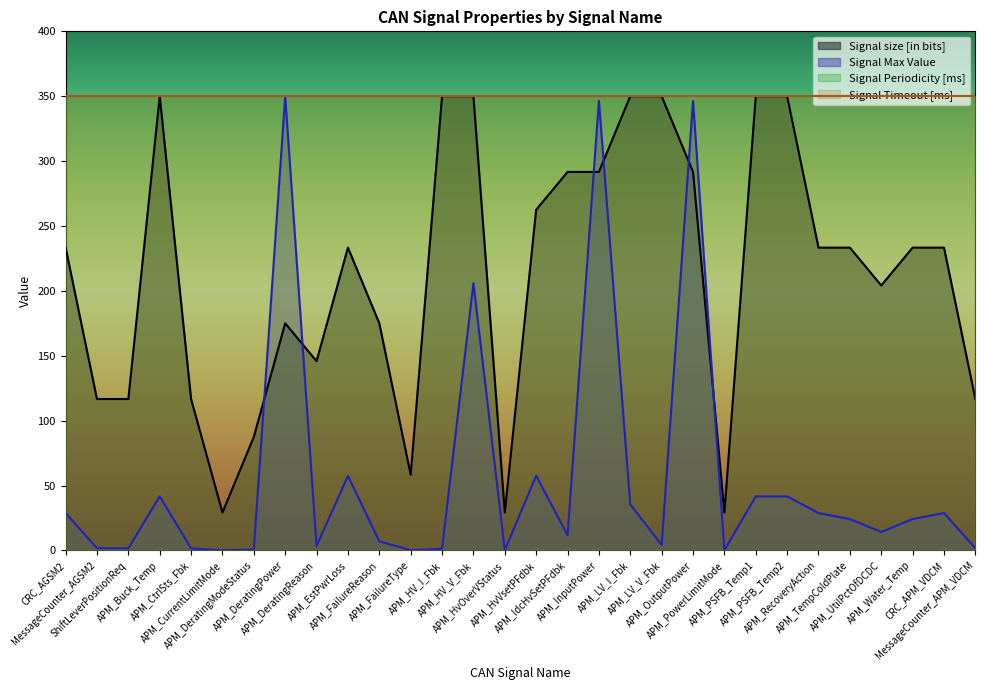

What position from the left is APM_DeratingReason?

9